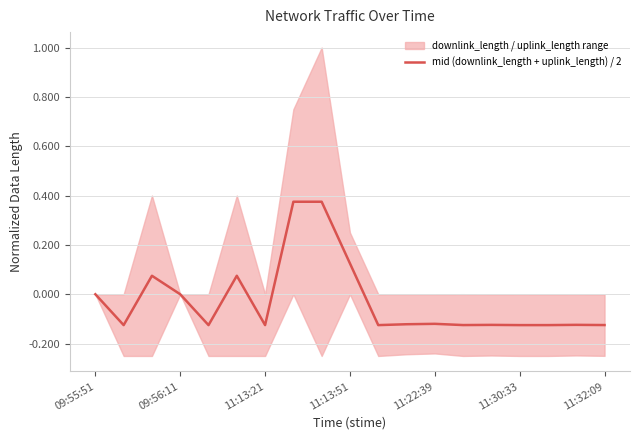

How many data points are above 0?

5